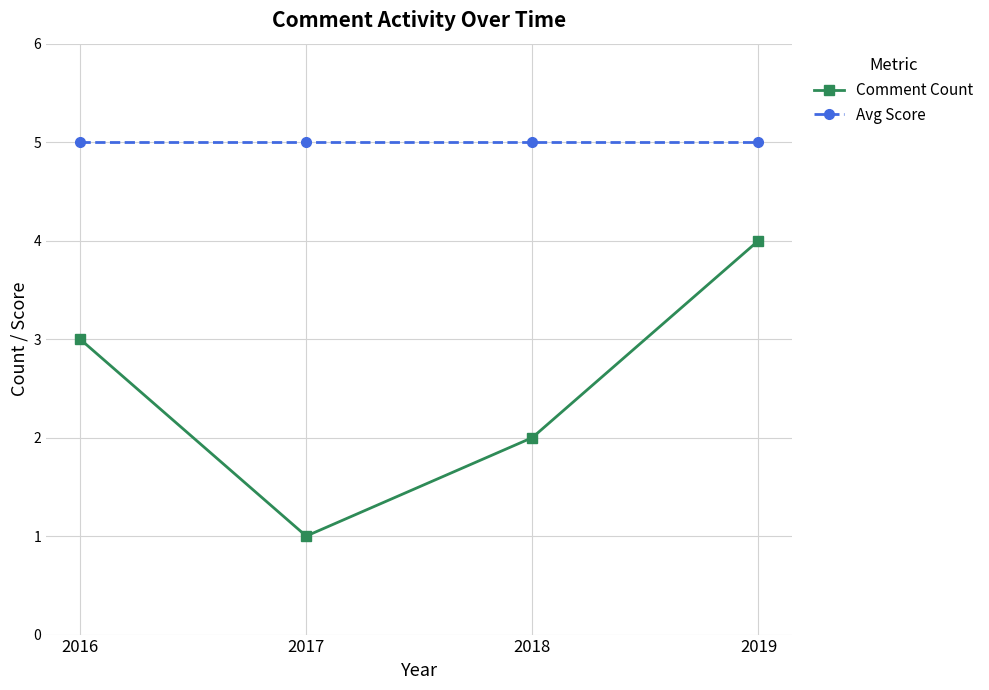

Reading left to right, extract all data points from this chart.

Comment Count: 2016=3	2017=1	2018=2	2019=4
Avg Score: 2016=5	2017=5	2018=5	2019=5